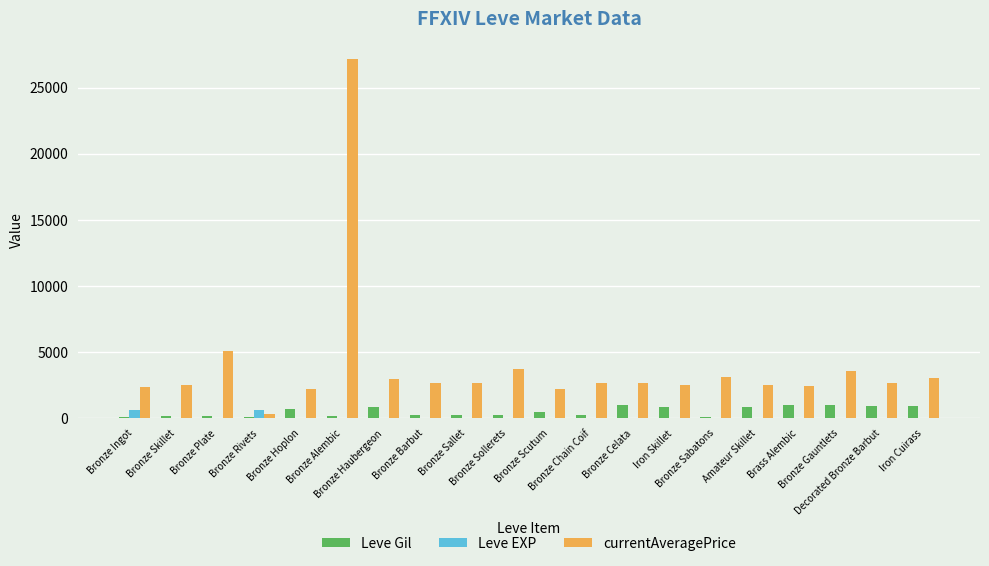

What is the difference between the Leve Gil values at Iron Cuirass and Bronze Haubergeon?

70